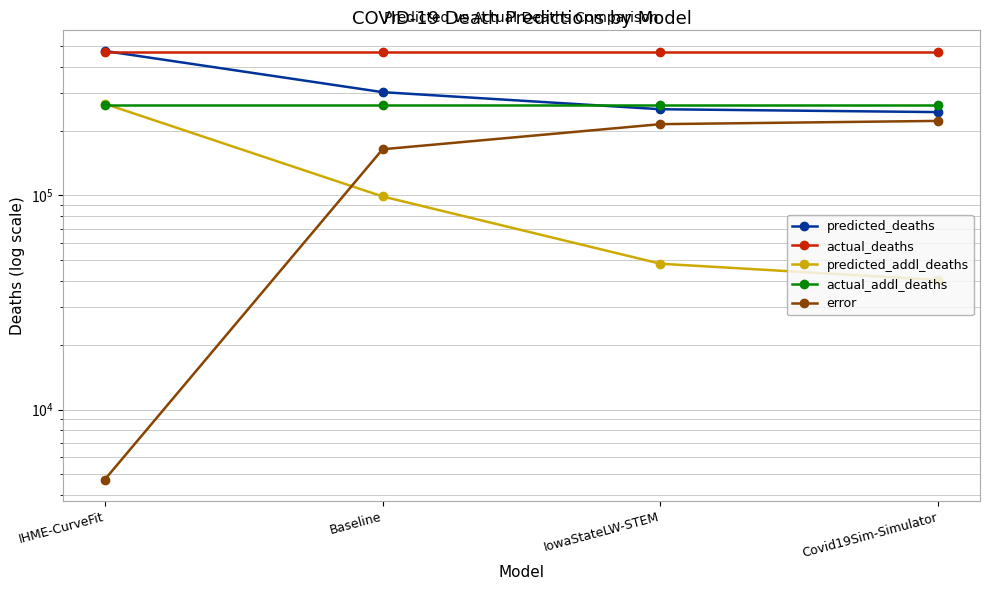

The predicted_addl_deaths series shows 66638.9 at Baseline. True or false?

False